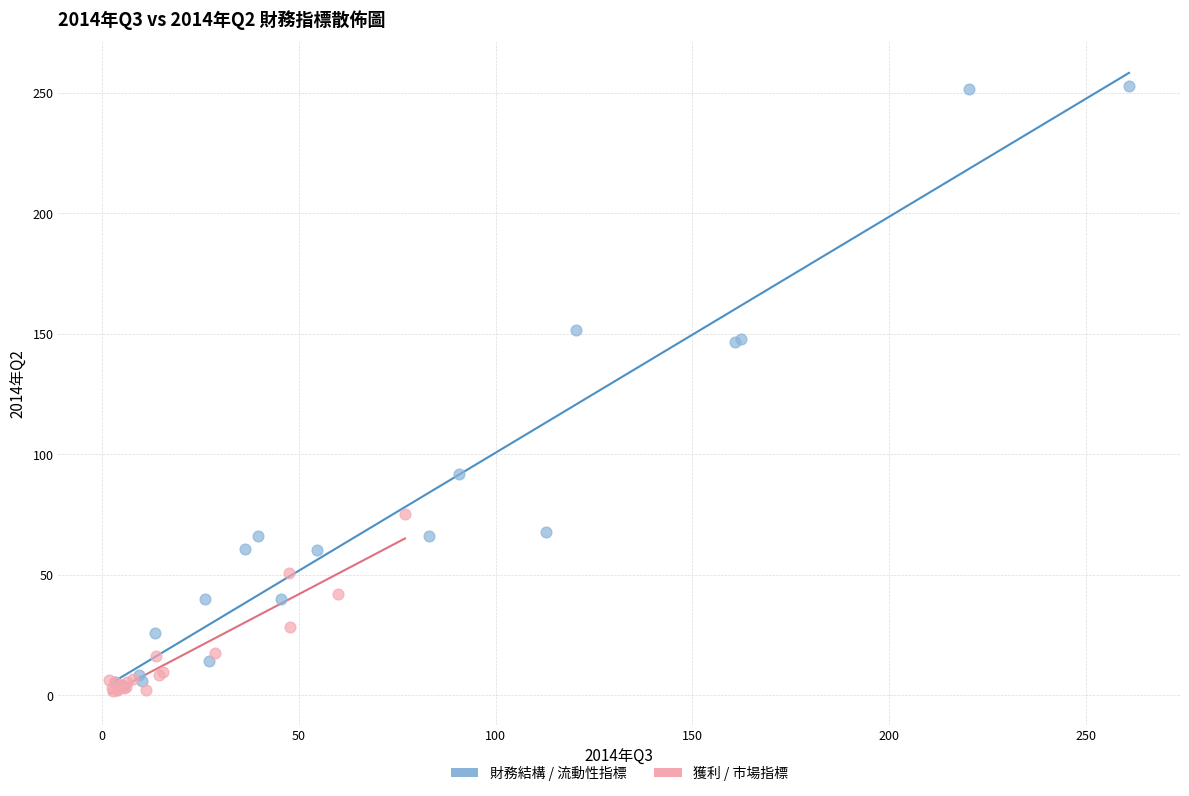

What are all the series names shown in the legend?

財務結構 / 流動性指標, 獲利 / 市場指標